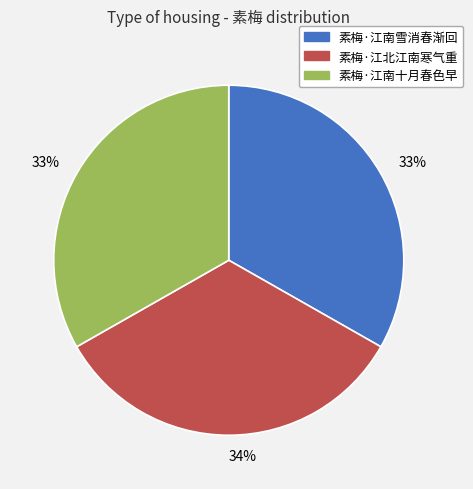

To the nearest percent, what is the combined percentage of 素梅·江北江南寒气重 and 素梅·江南雪消春渐回?

67%